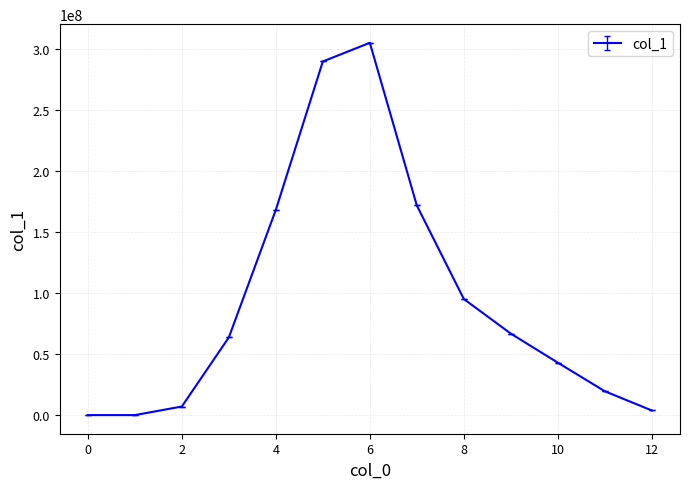

Does the chart display data point markers on the line(s)?

No